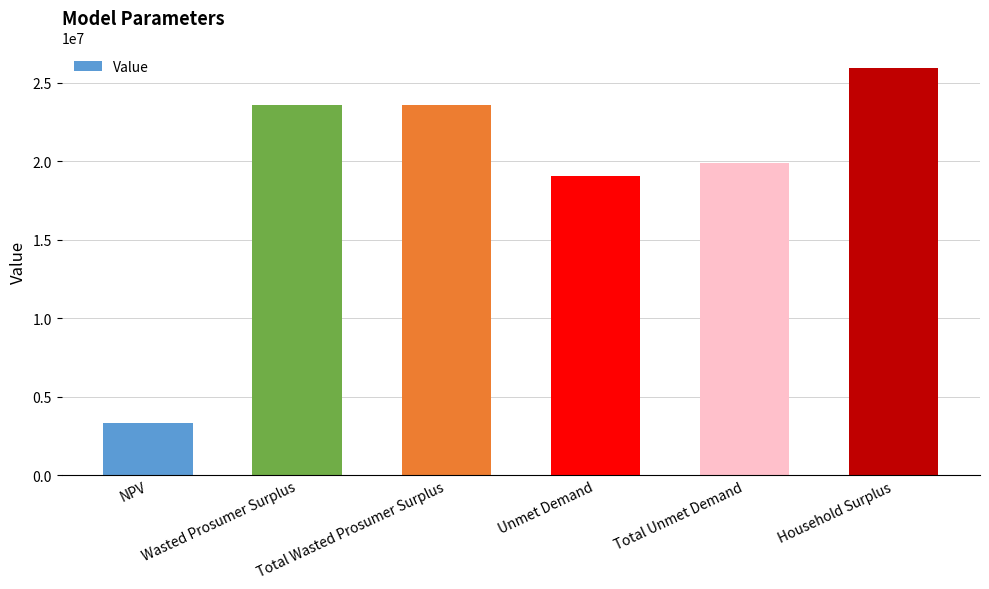

What is the label of the 3rd bar from the left?

Total Wasted Prosumer Surplus